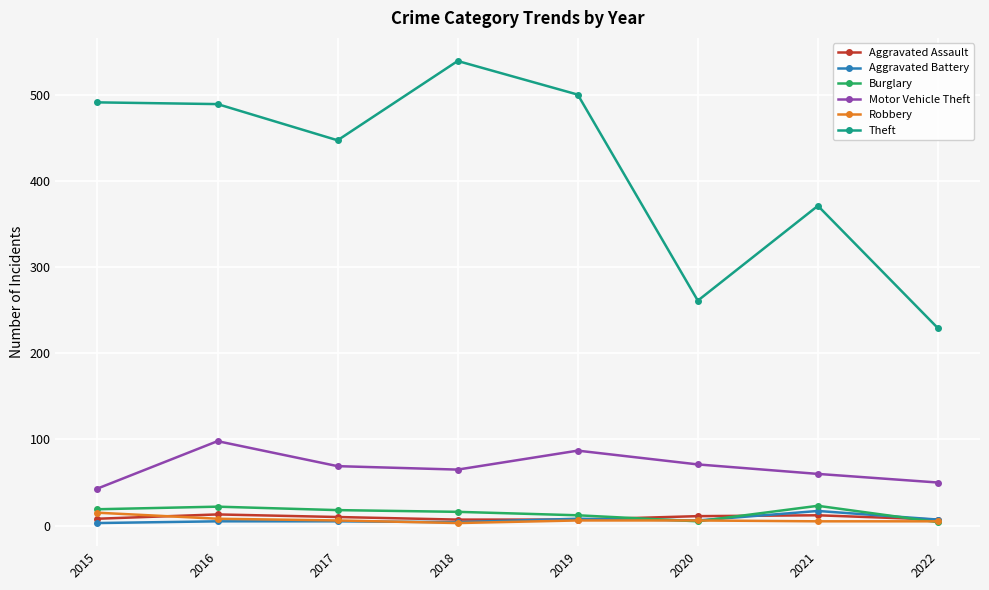

What is the value of the Motor Vehicle Theft point at the 6th from the left?

71